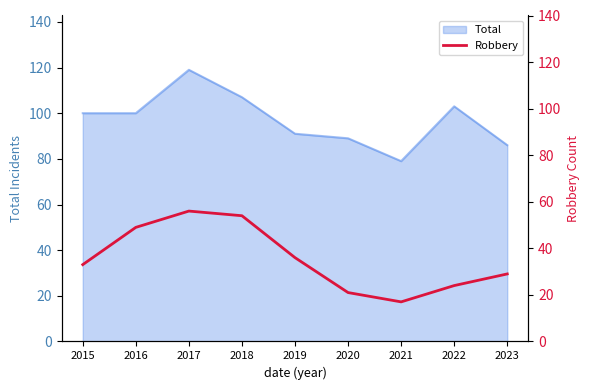

The value at 2018 is 86. True or false?

False